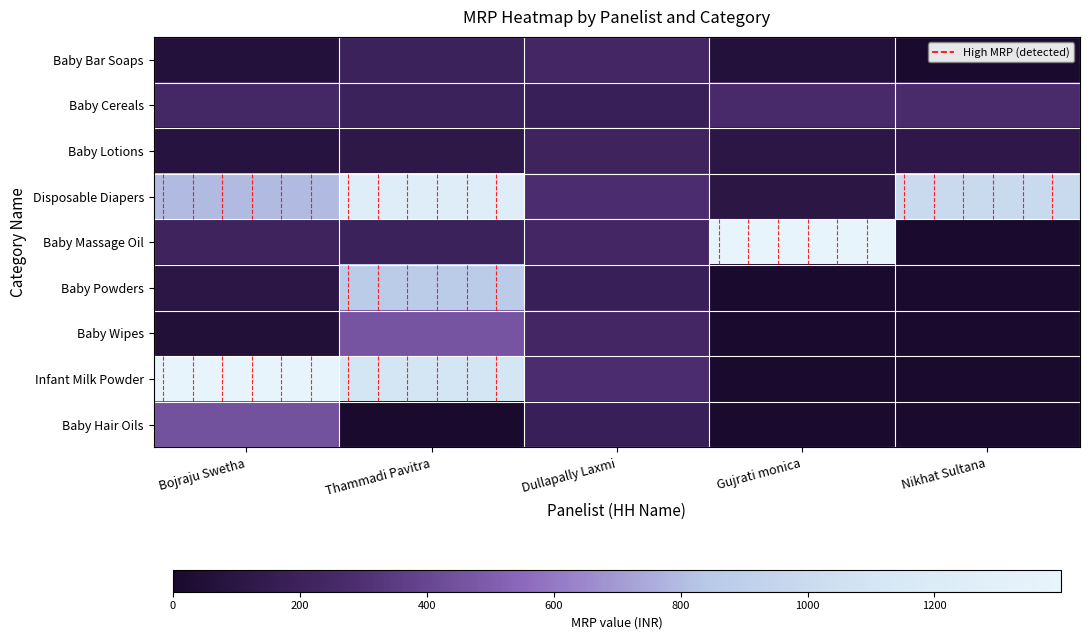

Reading right to left, extract all data points from this chart.

Baby Bar Soaps: Nikhat Sultana=0	Gujrati monica=62	Dullapally Laxmi=240	Thammadi Pavitra=199	Bojraju Swetha=62
Baby Cereals: Nikhat Sultana=269	Gujrati monica=265	Dullapally Laxmi=185	Thammadi Pavitra=199	Bojraju Swetha=245
Baby Lotions: Nikhat Sultana=125	Gujrati monica=105	Dullapally Laxmi=210	Thammadi Pavitra=117	Bojraju Swetha=80
Disposable Diapers: Nikhat Sultana=999	Gujrati monica=100	Dullapally Laxmi=280	Thammadi Pavitra=1249	Bojraju Swetha=795
Baby Massage Oil: Nikhat Sultana=0	Gujrati monica=1399	Dullapally Laxmi=240	Thammadi Pavitra=199	Bojraju Swetha=210
Baby Powders: Nikhat Sultana=0	Gujrati monica=0	Dullapally Laxmi=185	Thammadi Pavitra=870	Bojraju Swetha=105
Baby Wipes: Nikhat Sultana=0	Gujrati monica=0	Dullapally Laxmi=240	Thammadi Pavitra=460	Bojraju Swetha=50
Infant Milk Powder: Nikhat Sultana=0	Gujrati monica=0	Dullapally Laxmi=280	Thammadi Pavitra=1099	Bojraju Swetha=1399
Baby Hair Oils: Nikhat Sultana=0	Gujrati monica=0	Dullapally Laxmi=185	Thammadi Pavitra=0	Bojraju Swetha=445